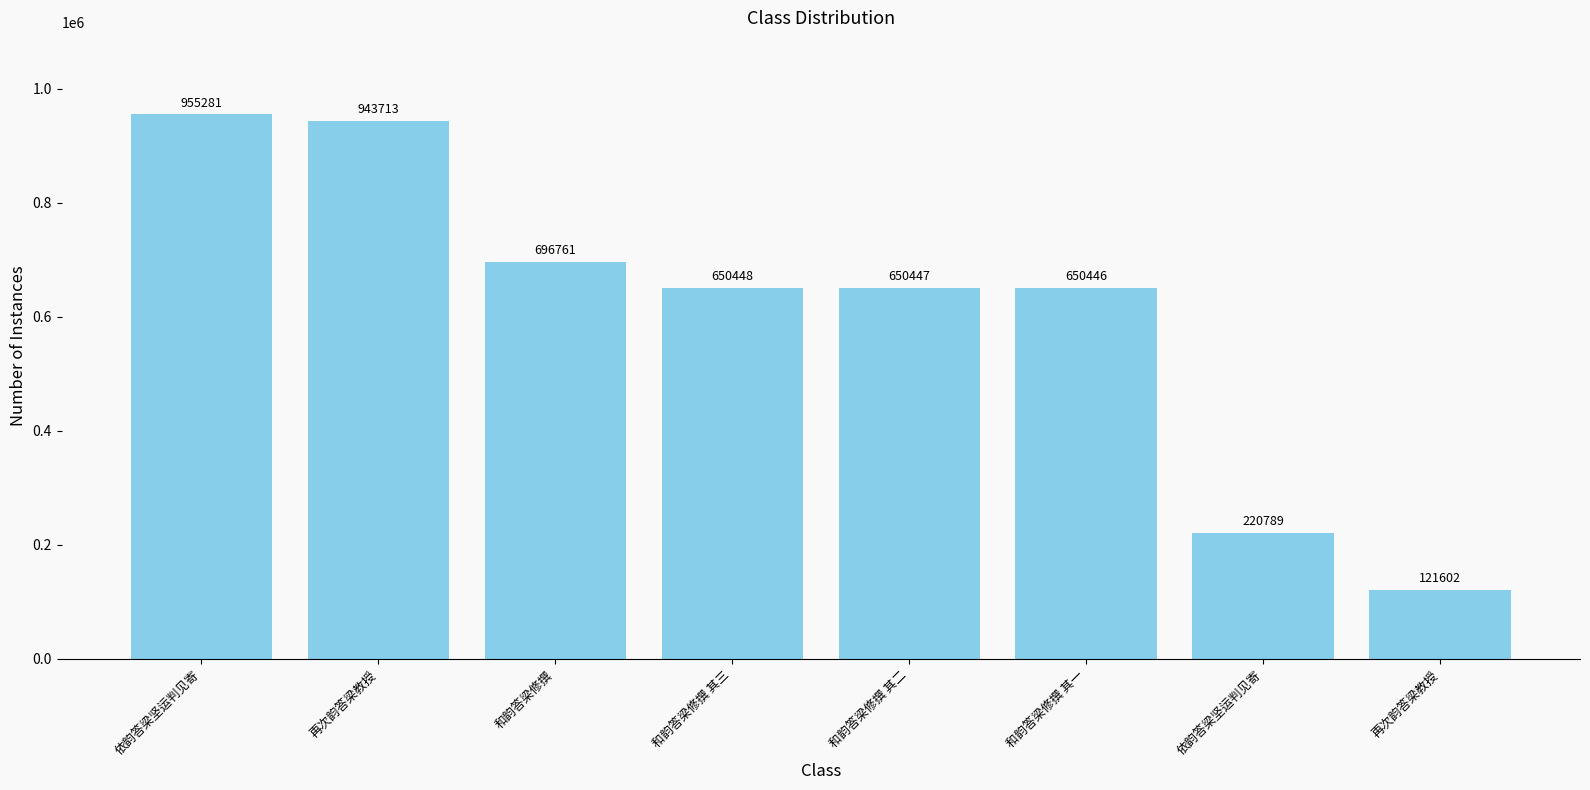

Count the number of categories in the chart.

8